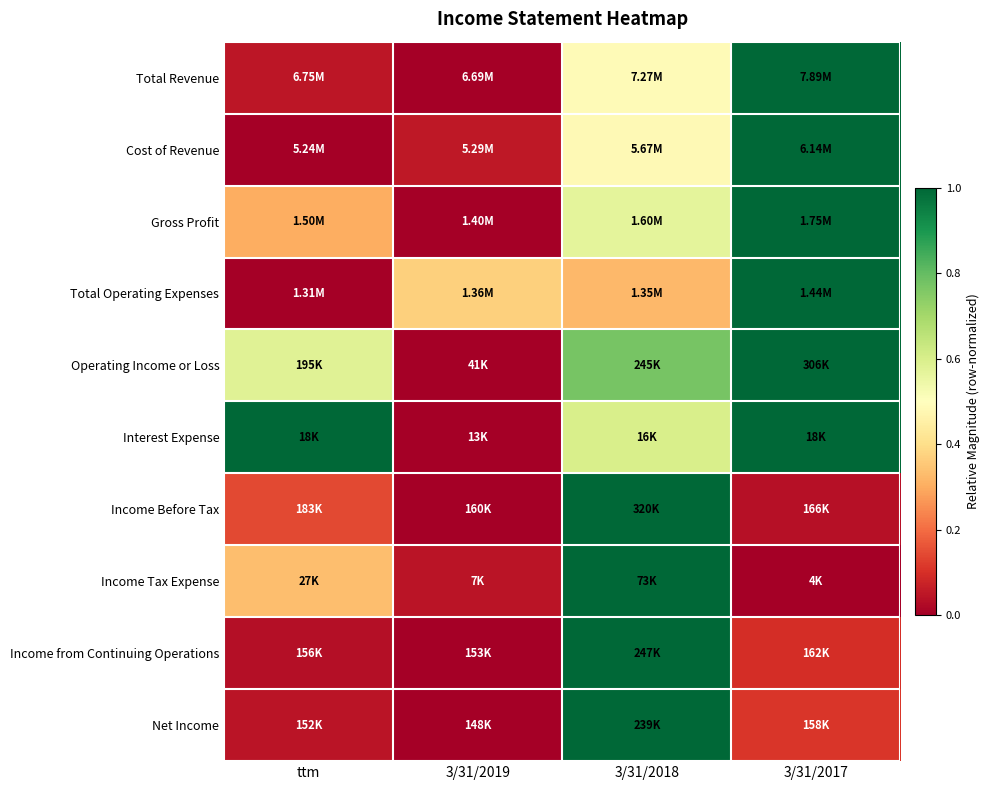

How many categories are shown in the chart?

4